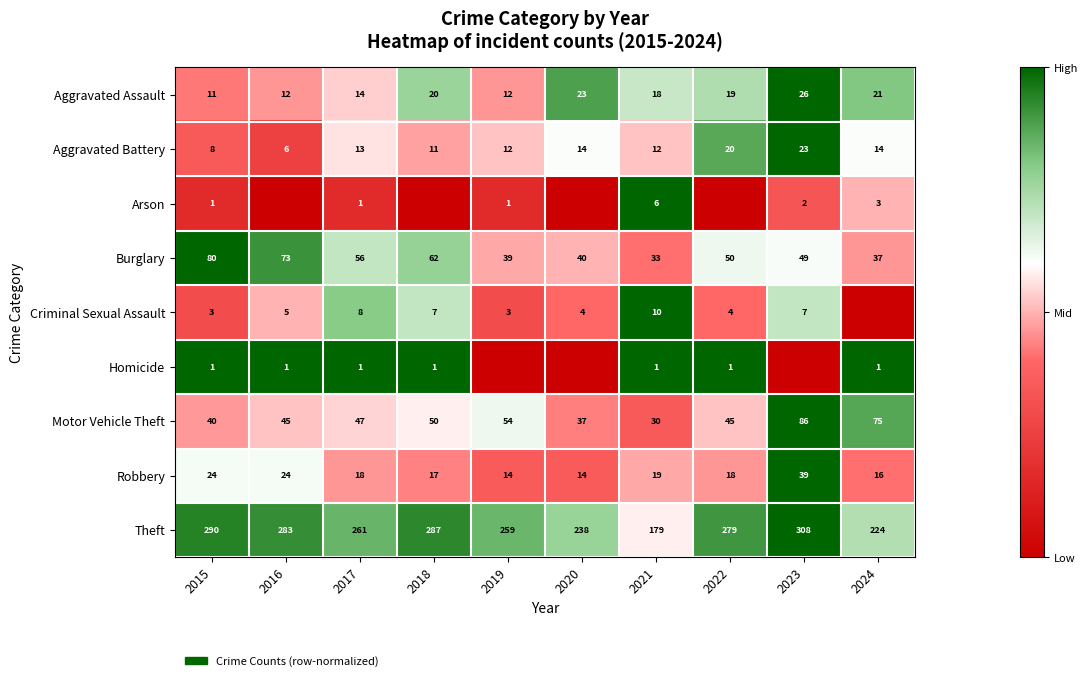

How many series are shown in this chart?

9